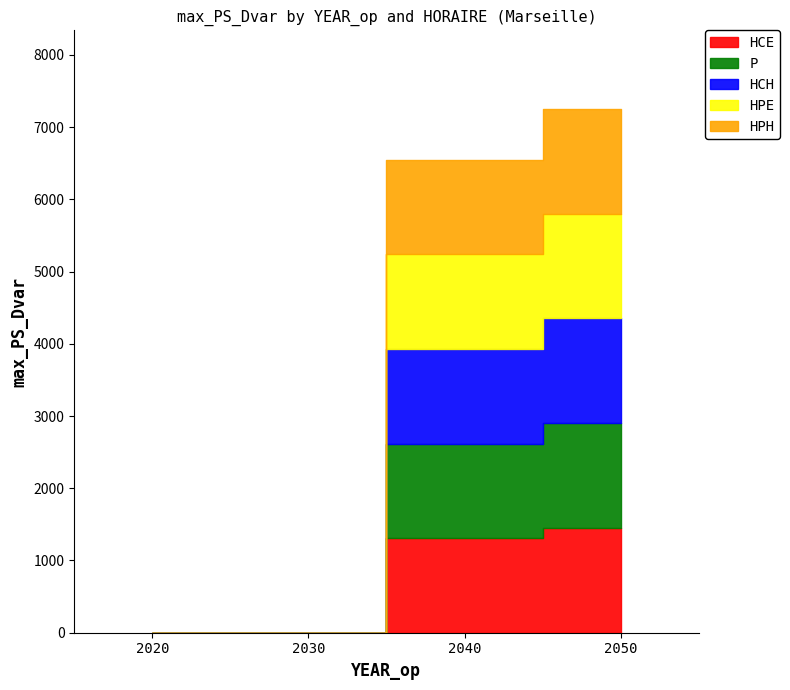

Which series has the largest total across all categories?

HCE